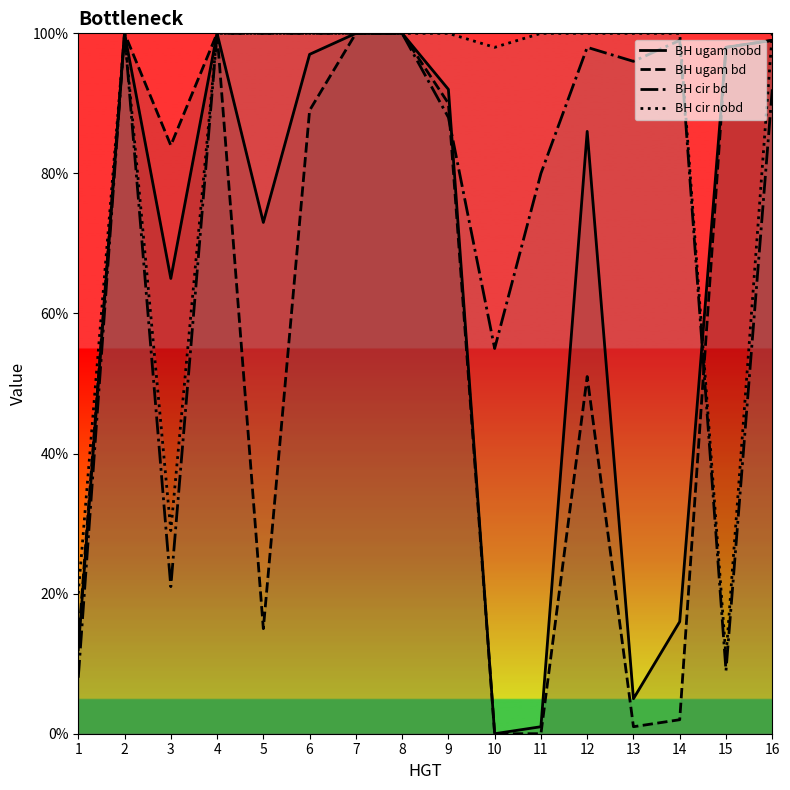

Reading left to right, list all the values displayed in this chart.

BH ugam nobd: 12	100	65	100	73	97	100	100	92	0	1	86	5	16	98	99
BH ugam bd: 13	100	84	100	15	89	100	100	90	0	0	51	1	2	98	99
BH cir bd: 8	100	21	100	100	100	100	100	88	55	80	98	96	99	9	92
BH cir nobd: 20	100	29	100	100	100	100	100	100	98	100	100	100	100	11	100